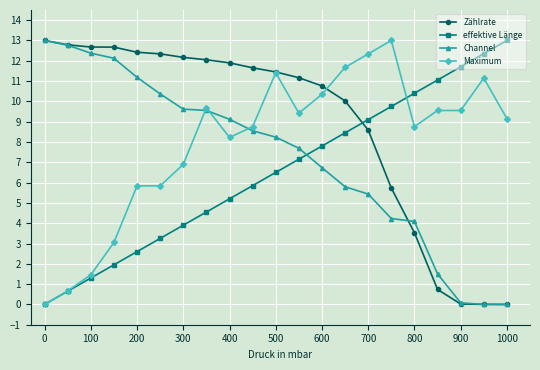

True or false: Zählrate and effektive Länge intersect in this chart.

True